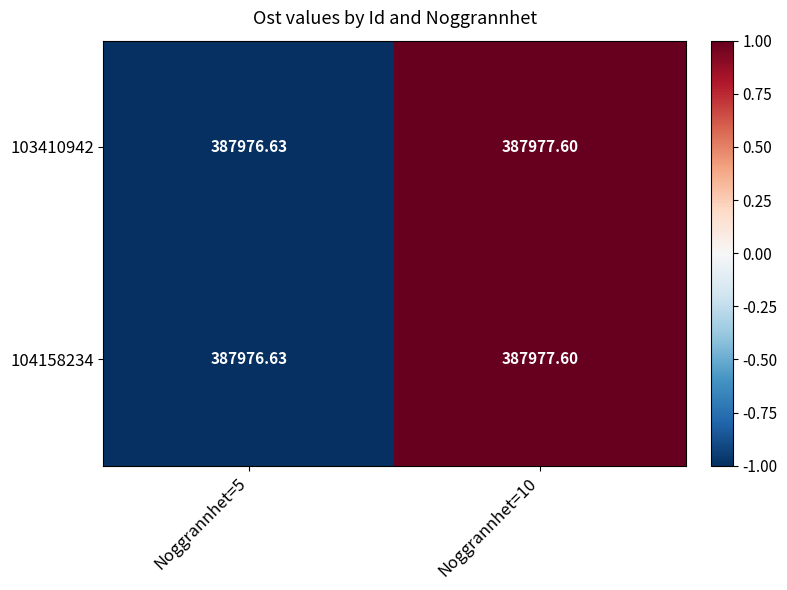

Is the value of 103410942 at Noggrannhet=10 greater than the value of 104158234 at Noggrannhet=5?

Yes